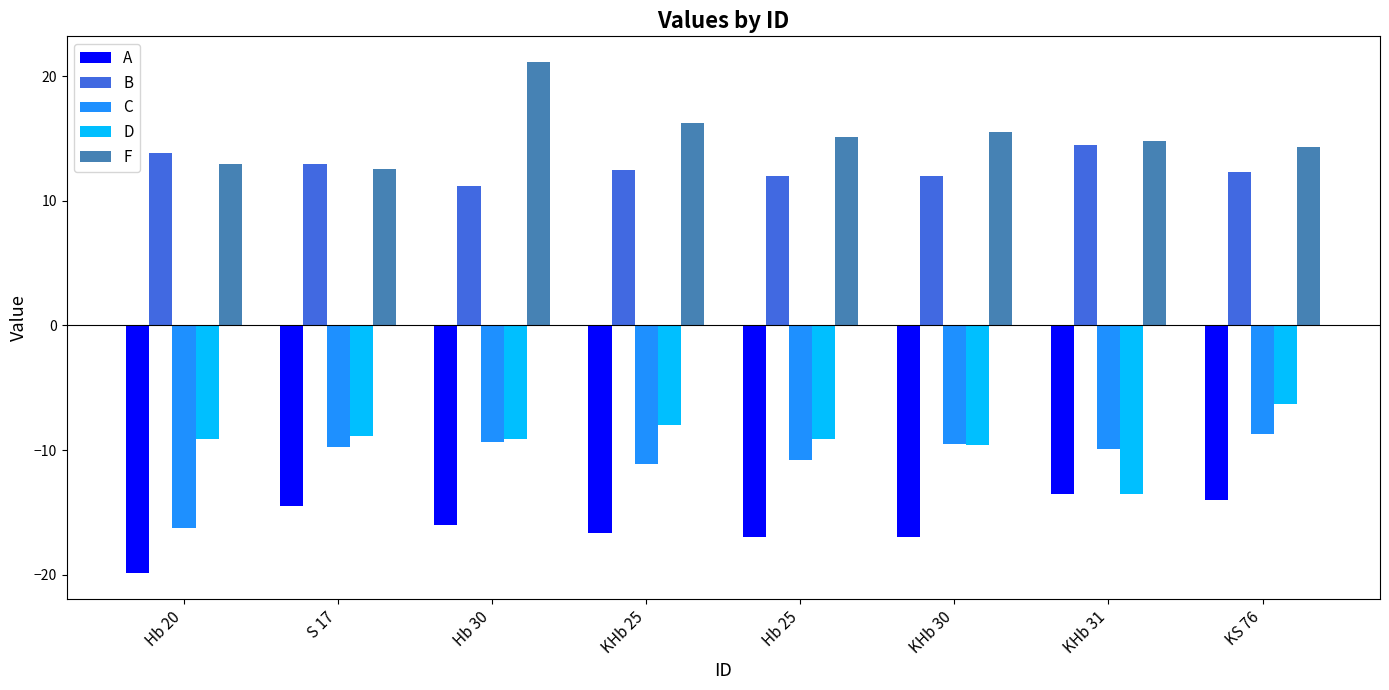

What position from the right is KHb 25?

5